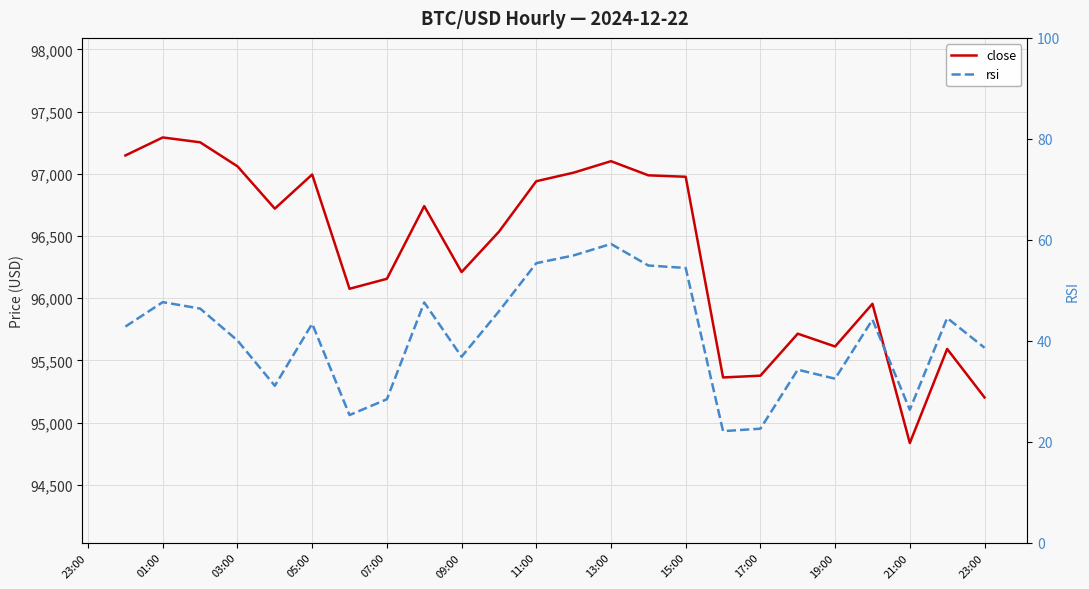

What is the difference between the maximum and minimum values in the close series?

2455.4